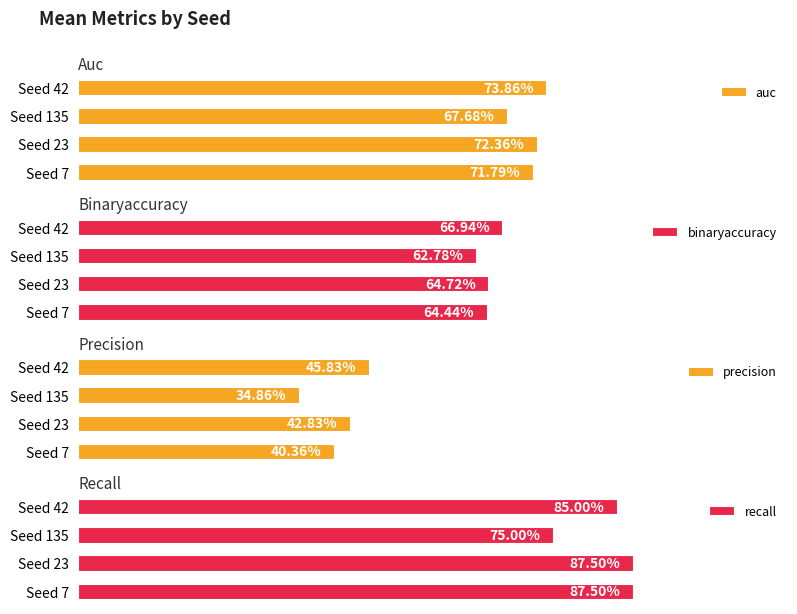

What is the value of the binaryaccuracy bar at the 4th from the left?

0.6